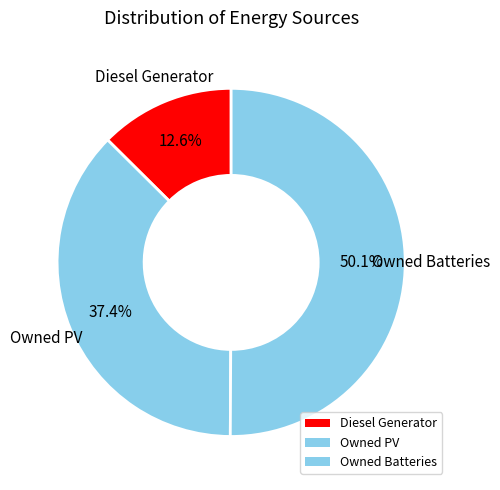

What percentage is the Owned PV slice, to the nearest percent?

37%